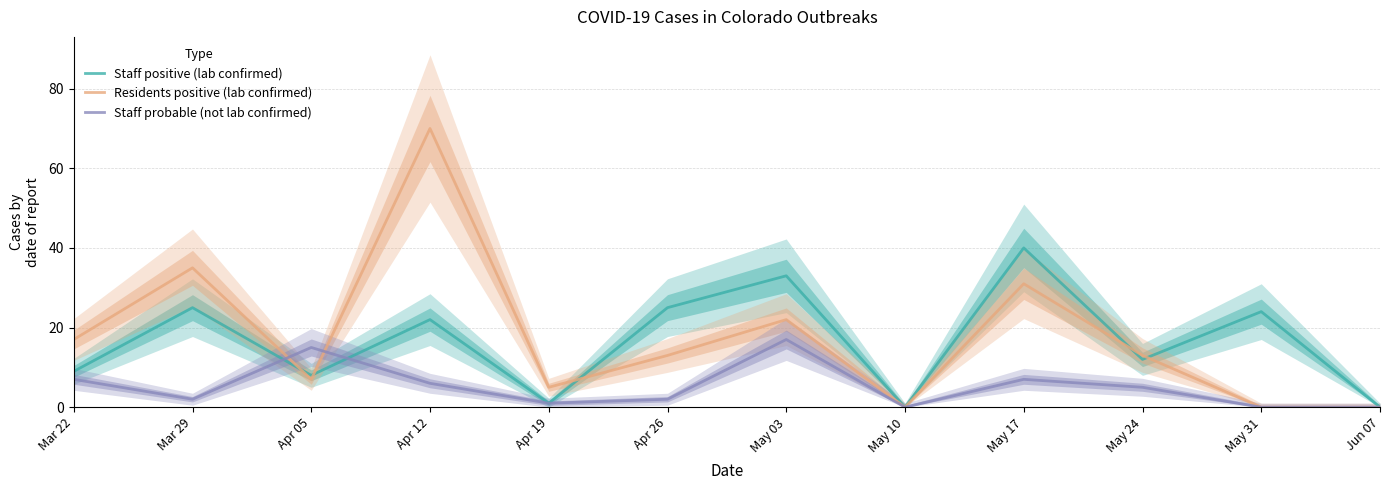

How many data points in Staff positive (lab confirmed) are above 22?

5